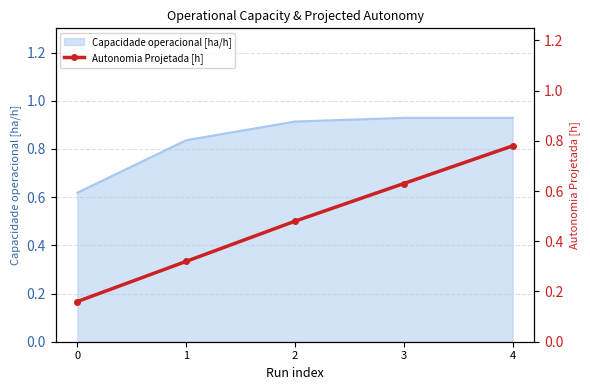

Is it true that Capacidade operacional [ha/h] equals 0.3 at 4?

False